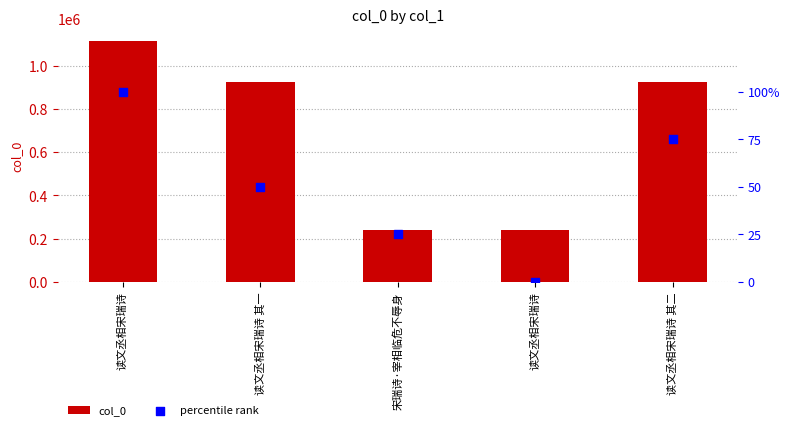

At how many categories does at least one series exceed 172208?

5